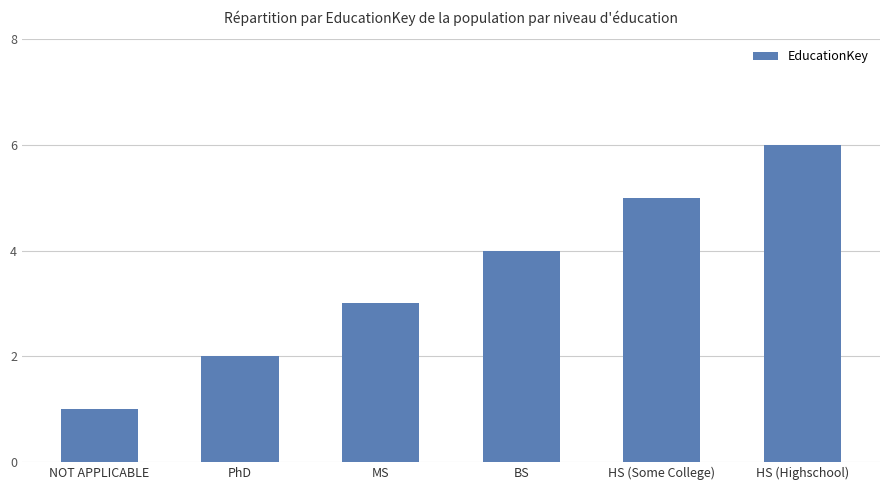

Count the number of categories in the chart.

6